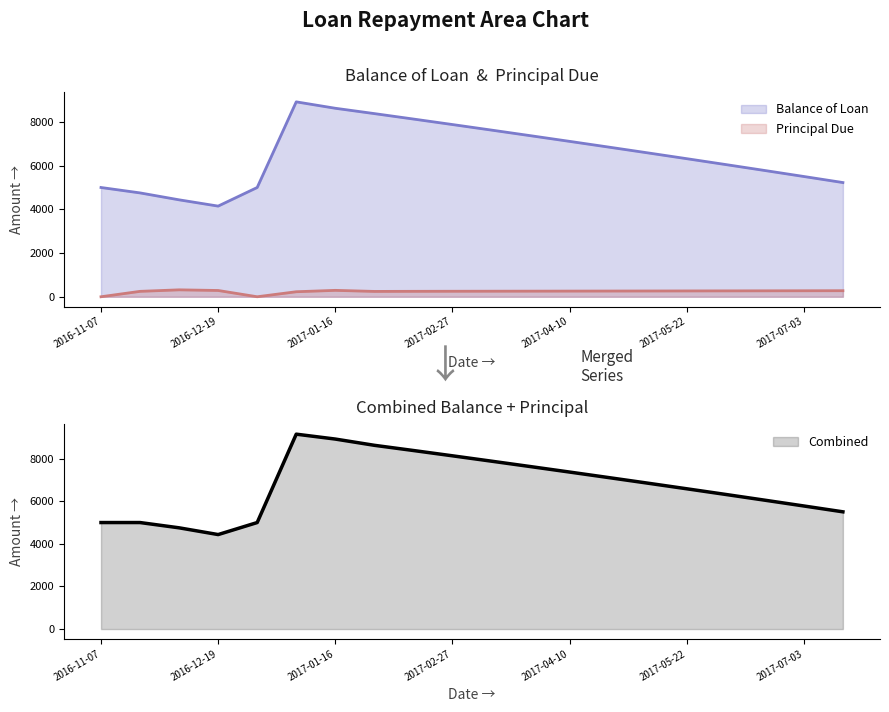

Which series has the largest total across all categories?

Balance of Loan